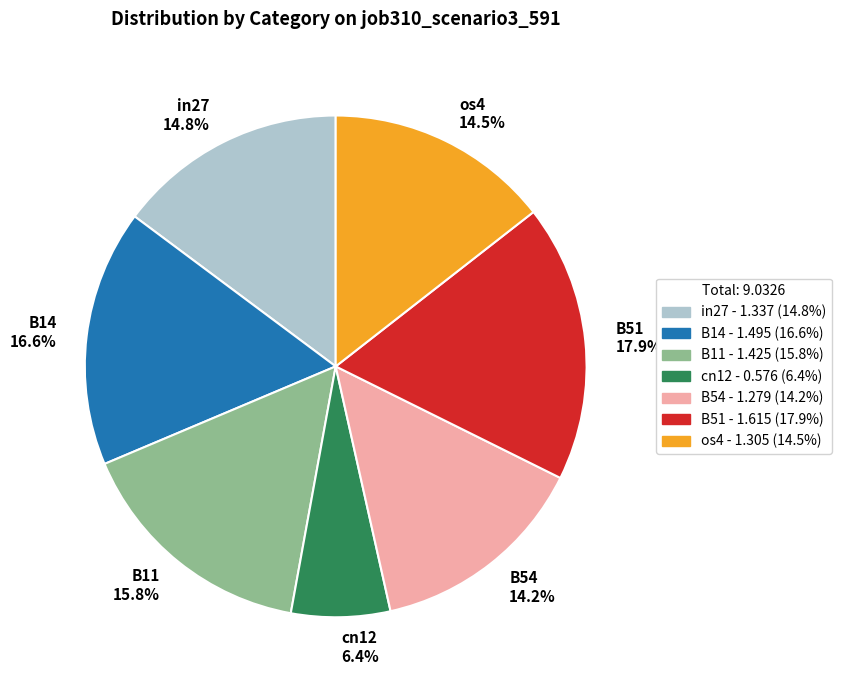

Combined, do B54 and B14 account for over 50%?

No